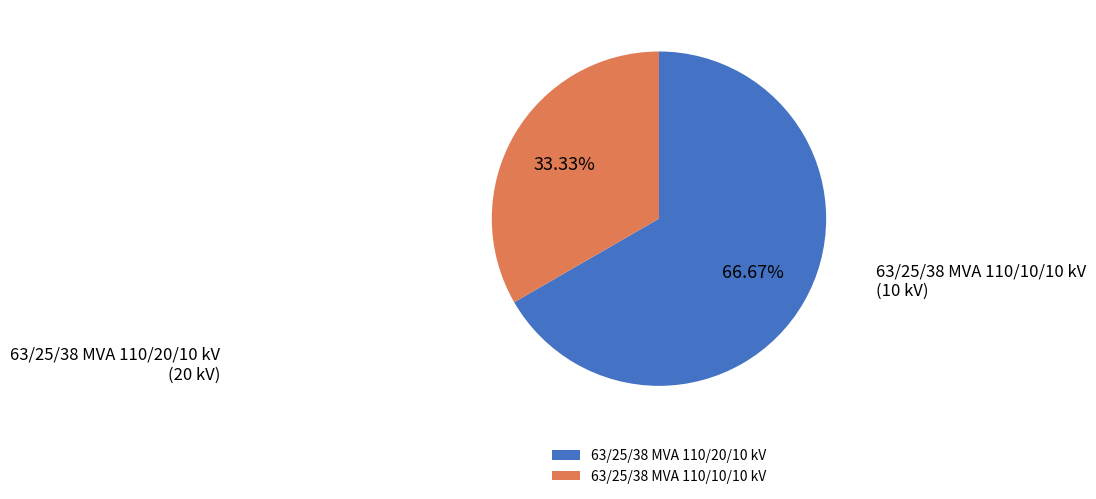

Which slice is the smallest?

63/25/38 MVA 110/10/10 kV